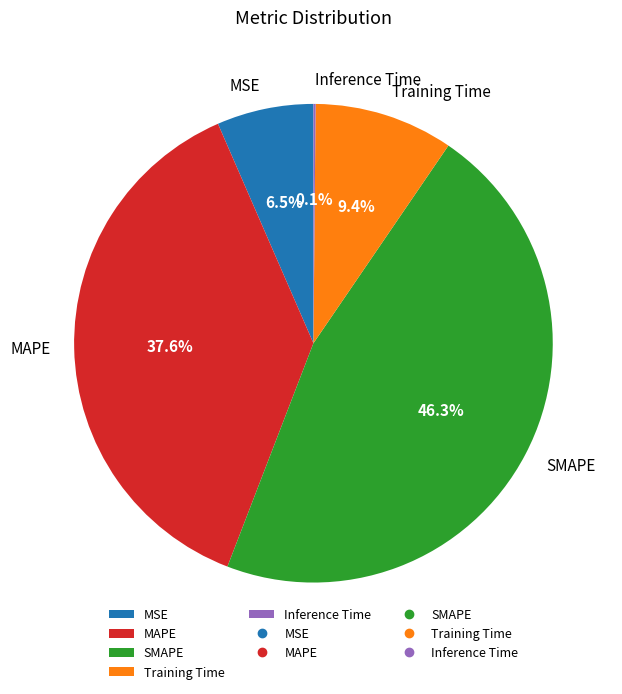

Is the sum of MSE and Training Time greater than half?

No